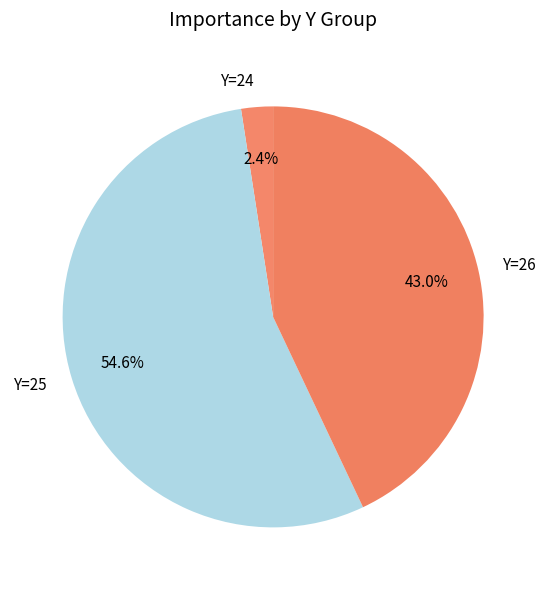

What is the majority slice?

Y=25